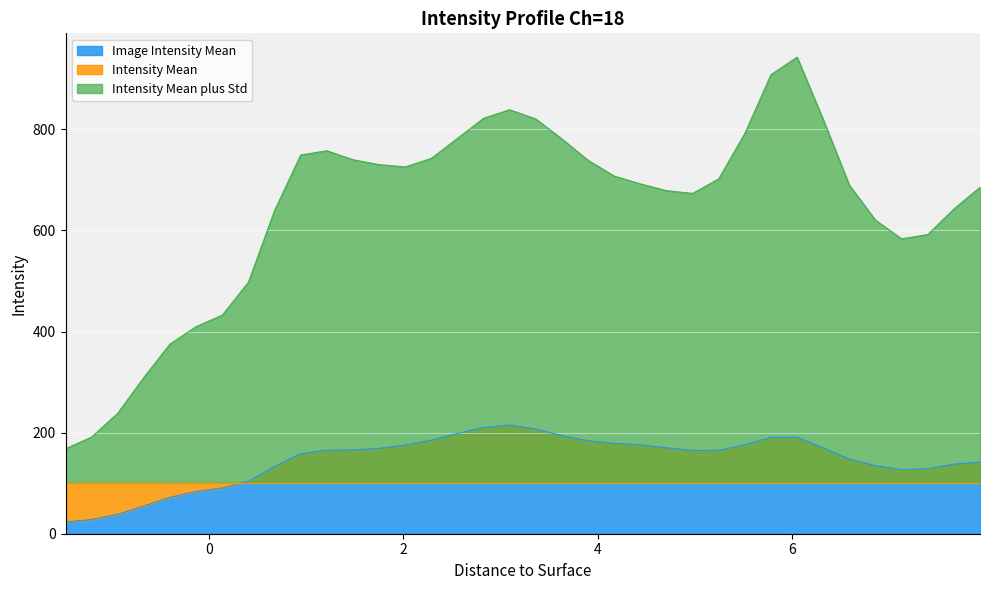

Which has a higher value, 7.3975 or 0.1345?

7.3975